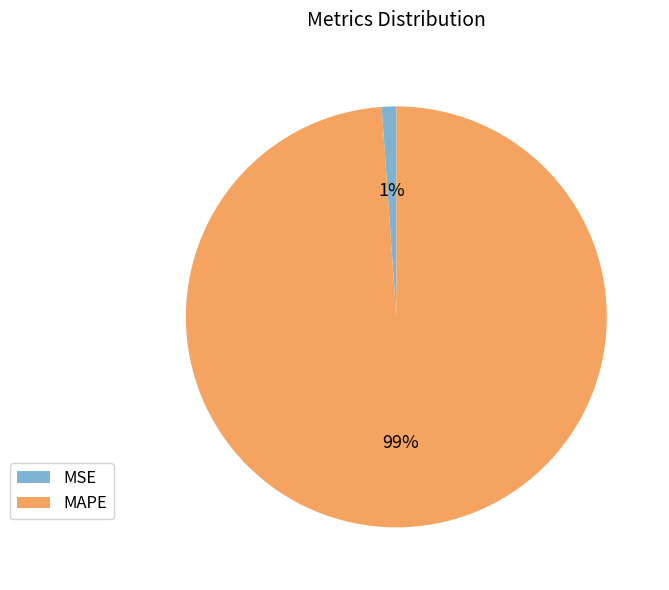

To the nearest percent, what is the combined percentage of MSE and MAPE?

100%